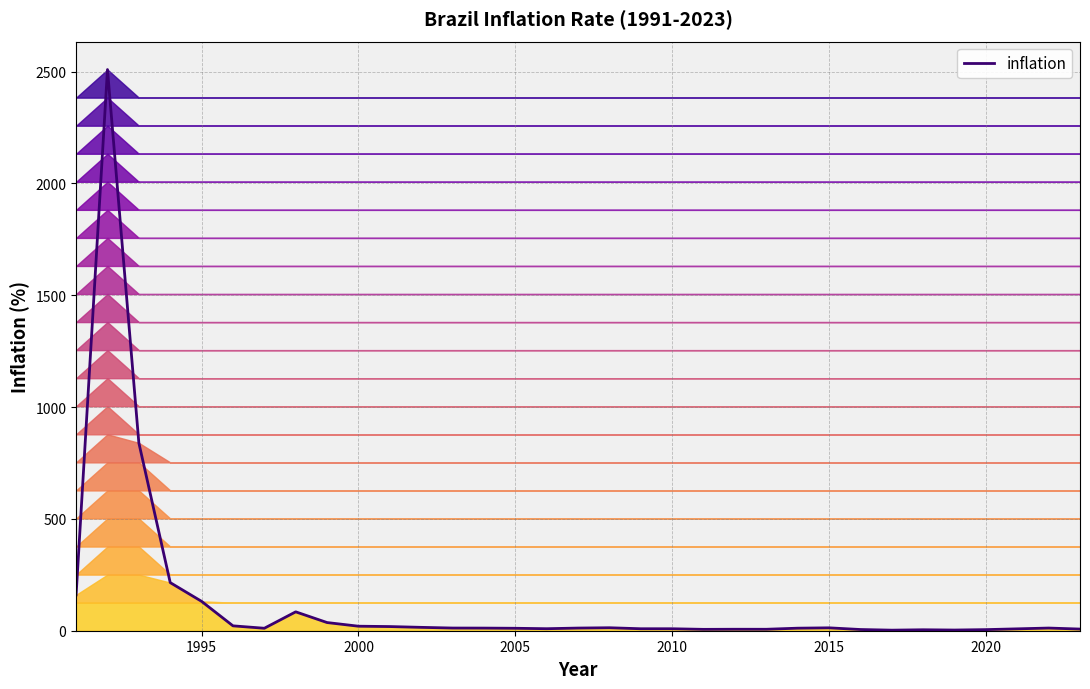

What is the greatest value displayed?

2508.8